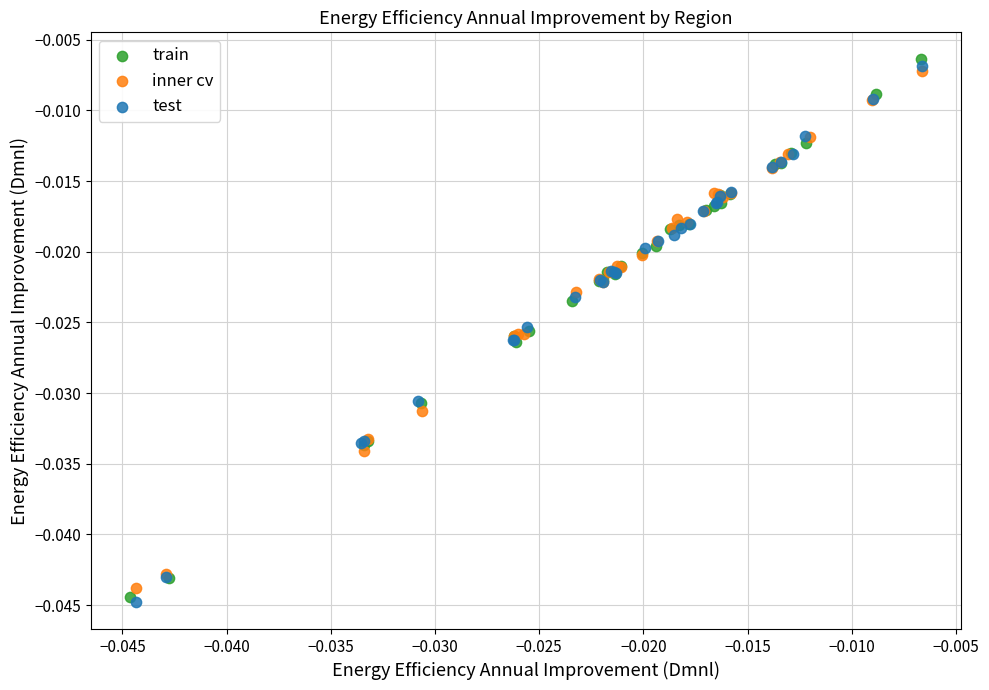

Which series has the largest Y range (max minus min)?

train